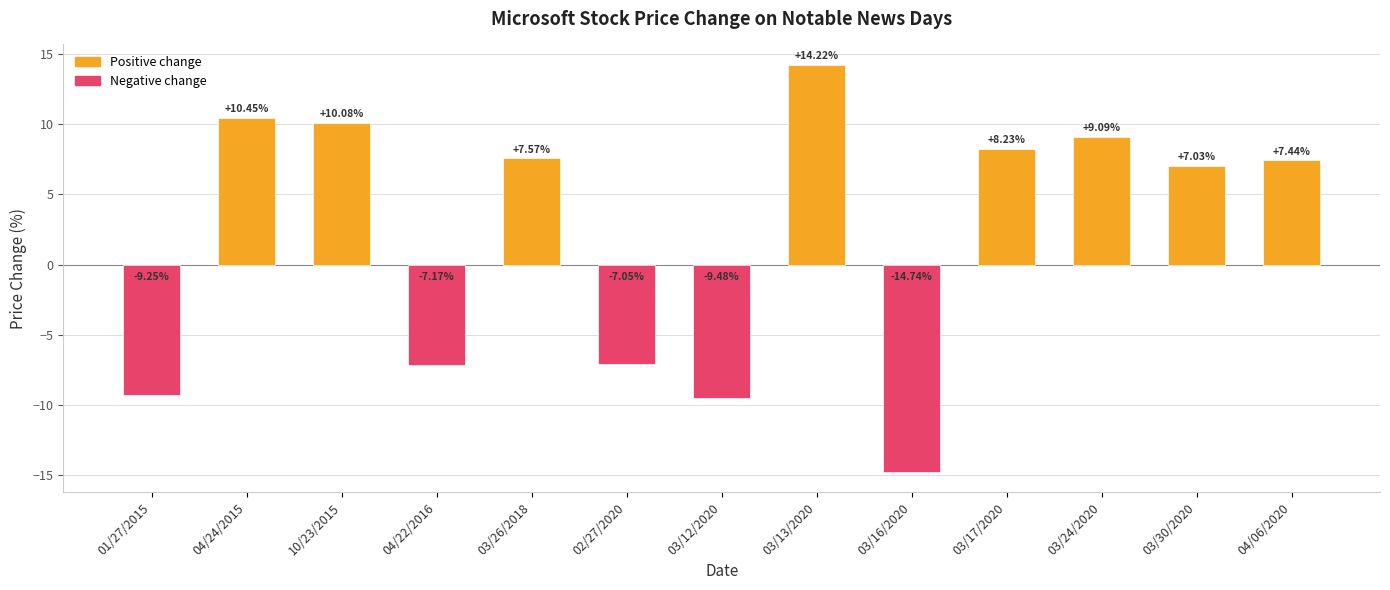

Rank the categories by value from lowest to highest.

03/16/2020, 03/12/2020, 01/27/2015, 04/22/2016, 02/27/2020, 03/30/2020, 04/06/2020, 03/26/2018, 03/17/2020, 03/24/2020, 10/23/2015, 04/24/2015, 03/13/2020